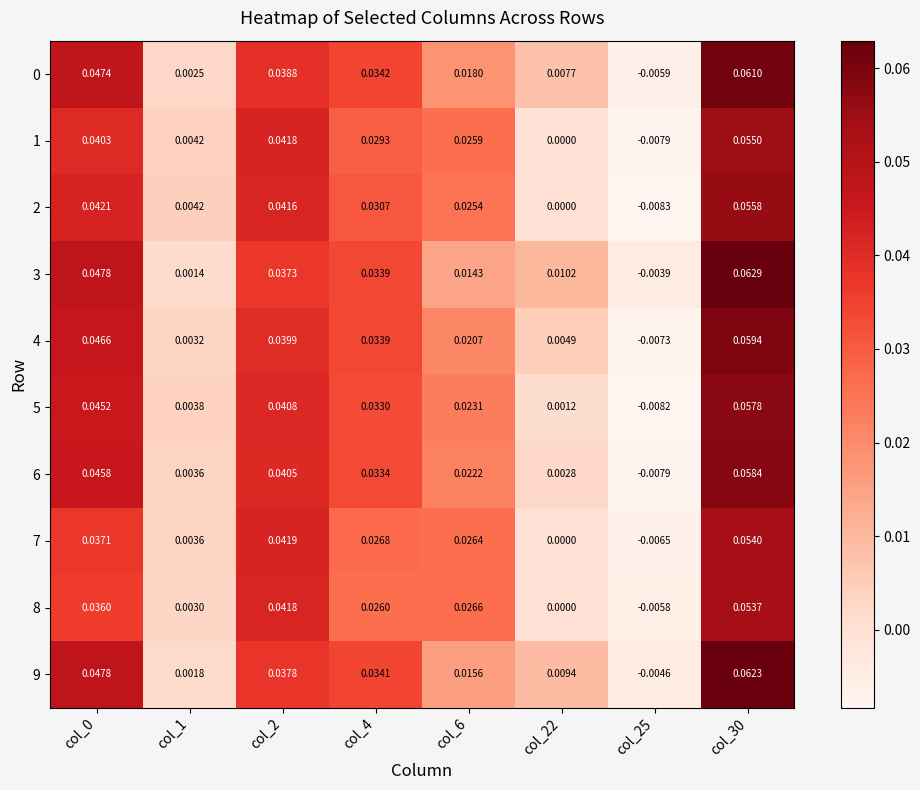

How many negative values does the 4 series have?

1